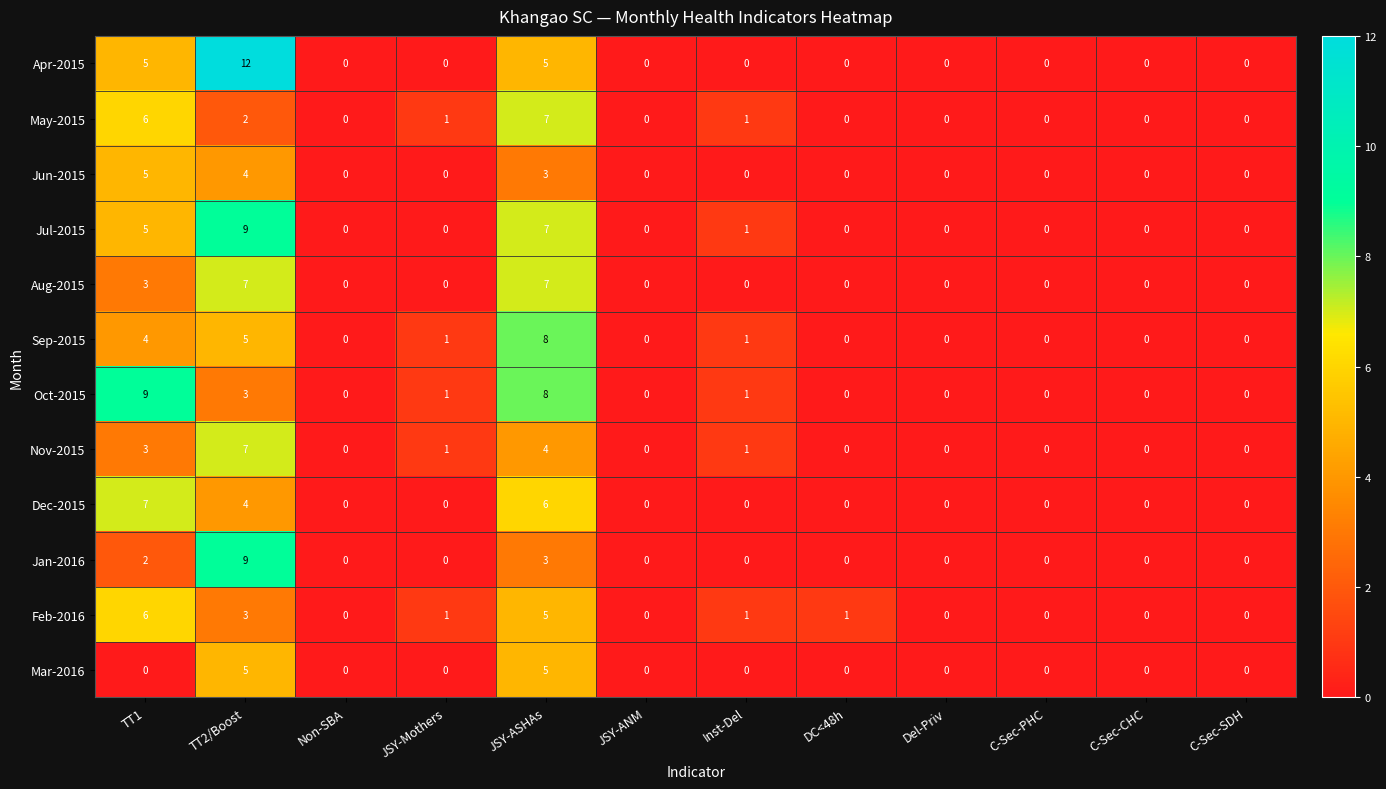

The Apr-2015 series shows 0 at C-Sec-CHC. True or false?

True